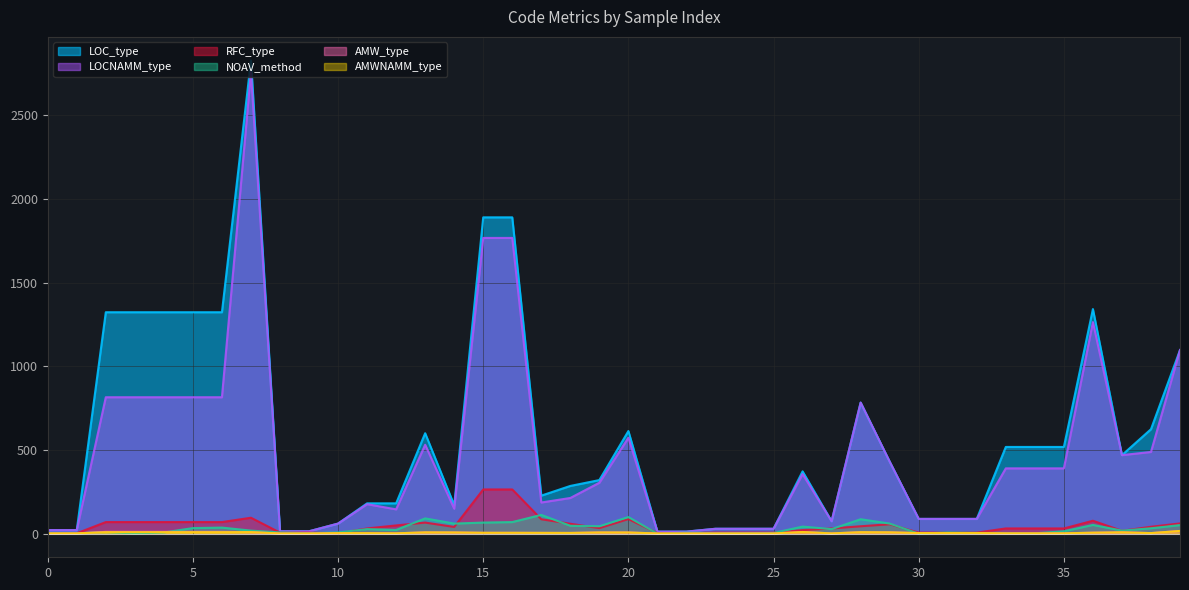

Does the chart have visible grid lines?

Yes